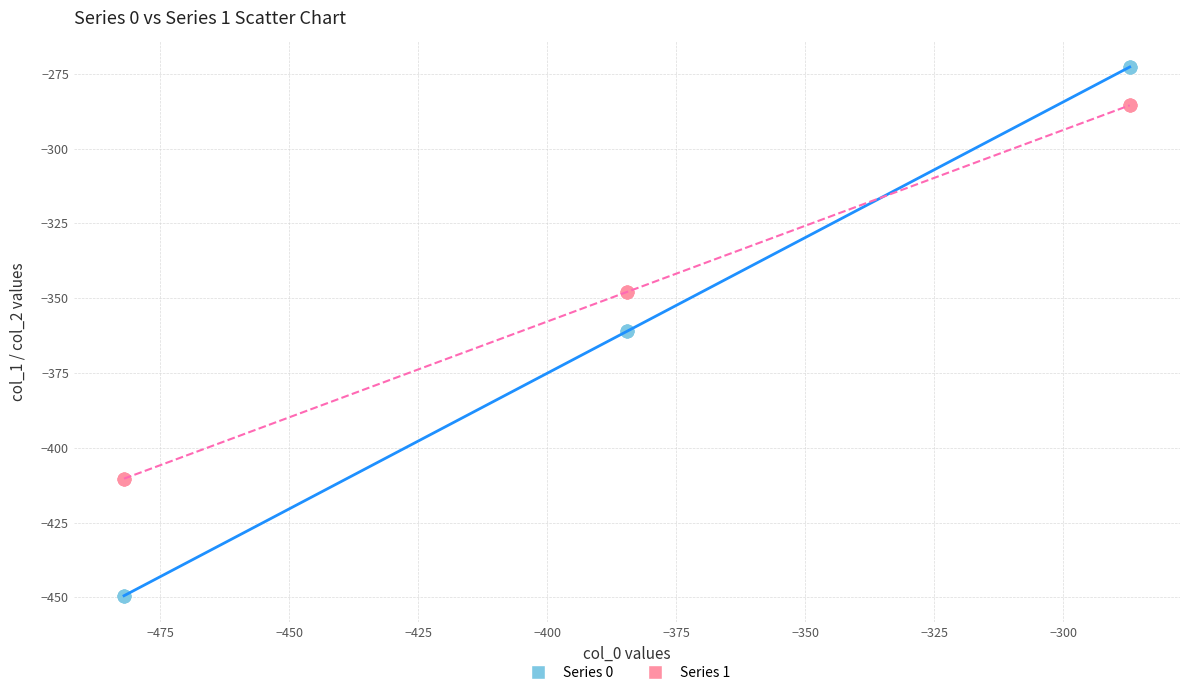

Which series has the largest Y range (max minus min)?

Series 0